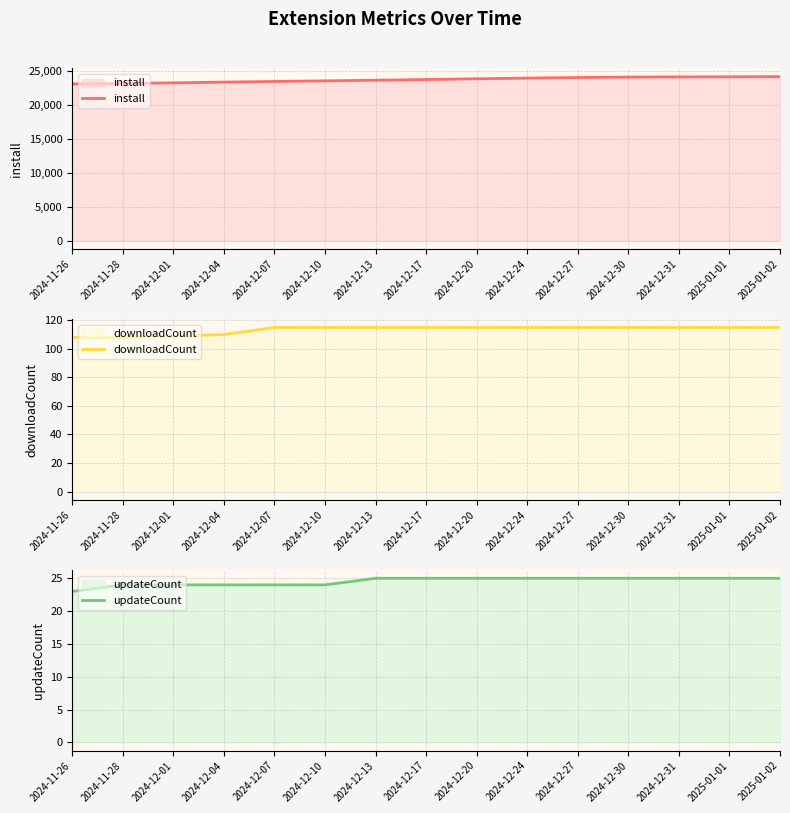

True or false: downloadCount has a value of 115 at 2024-12-07.

True